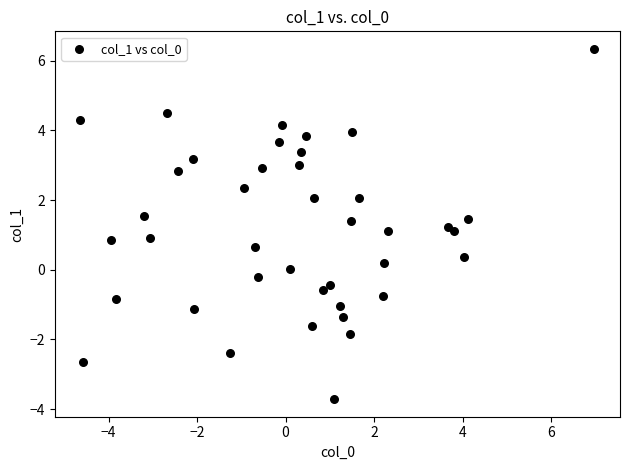

What is the range of X values (max minus min)?

11.6